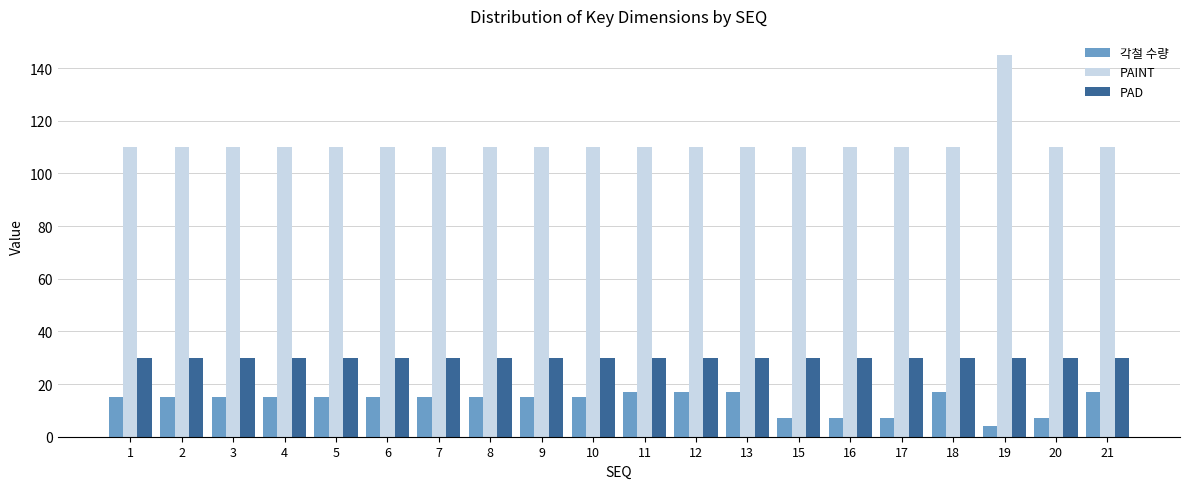

What is the sum of all 각철 수량 values?

267